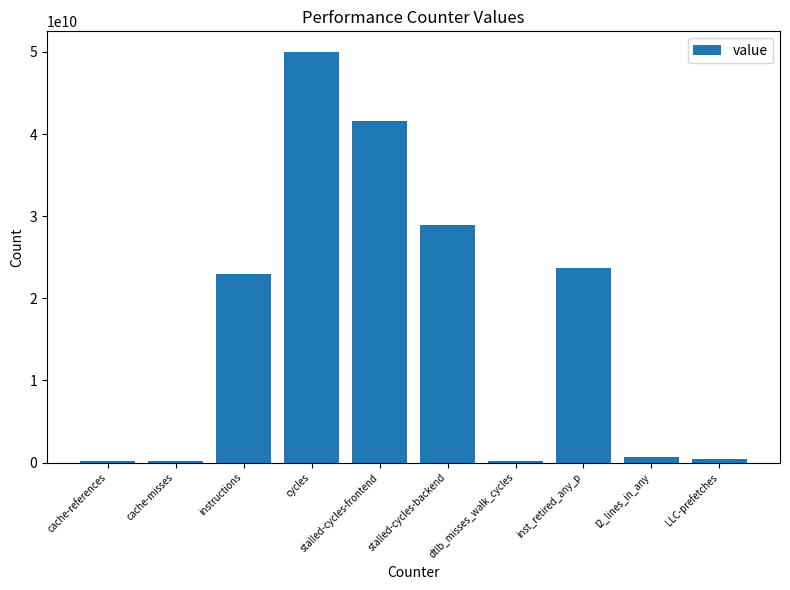

What is the label of the 4th bar from the left?

cycles